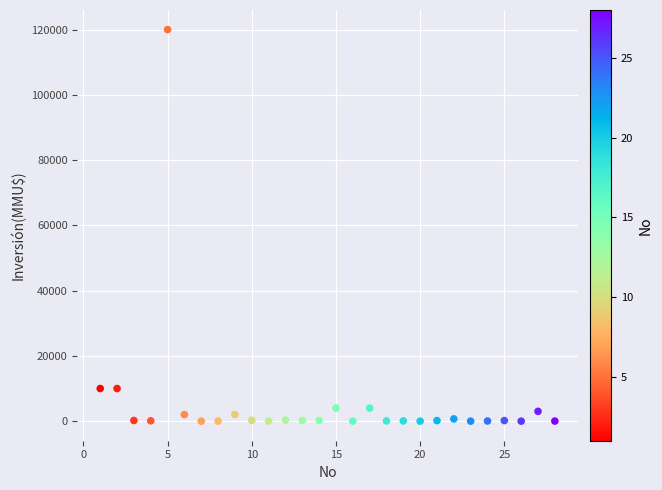

What is the range of Y values (max minus min)?

120000